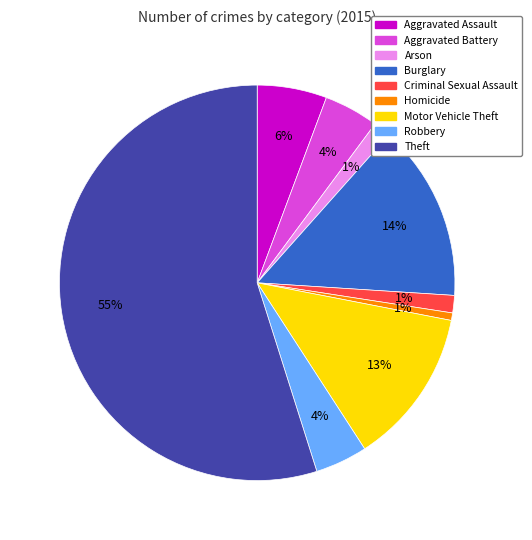

Is there any slice that represents more than half of the pie?

Yes